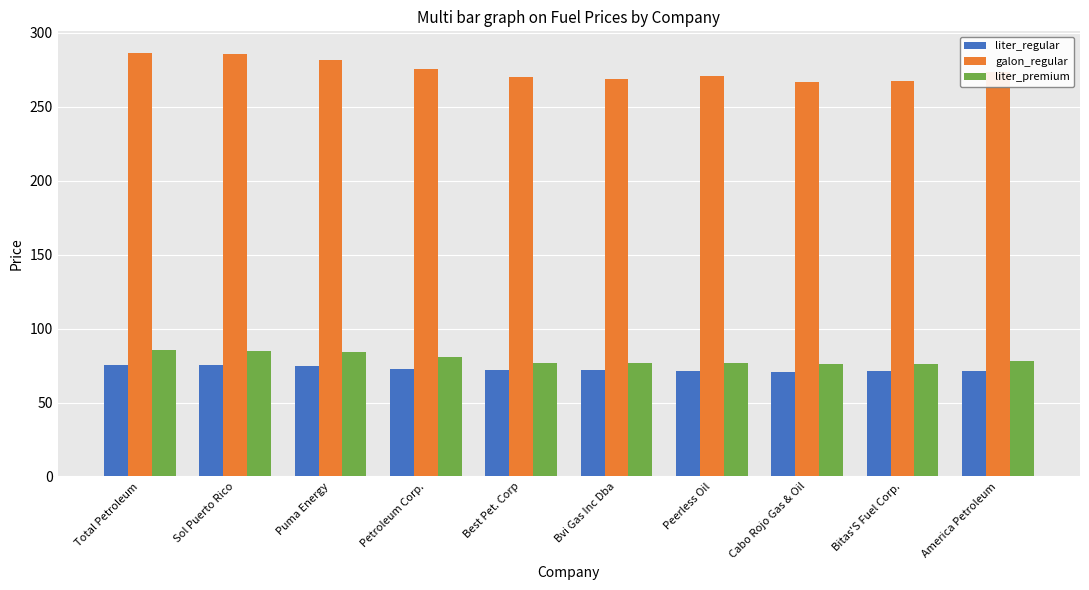

What is the difference between the highest and lowest values at Bitas'S Fuel Corp.?

196.3